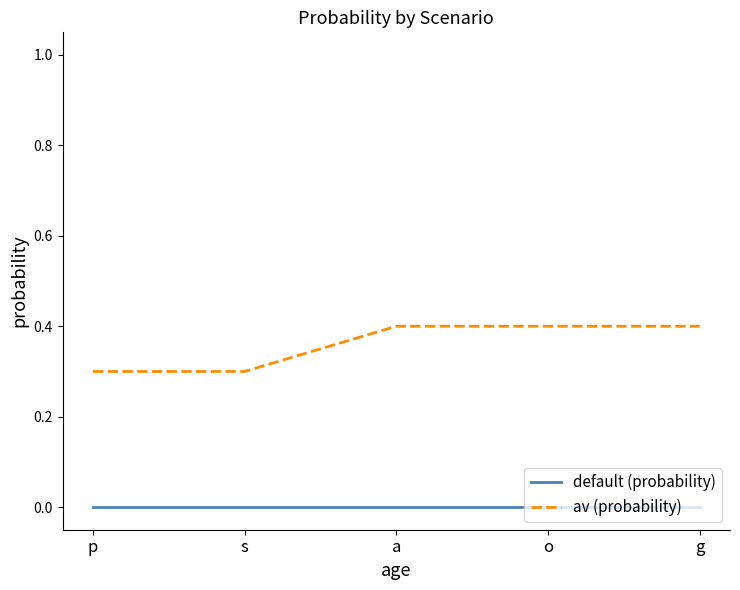

True or false: default (probability) and av (probability) intersect in this chart.

False